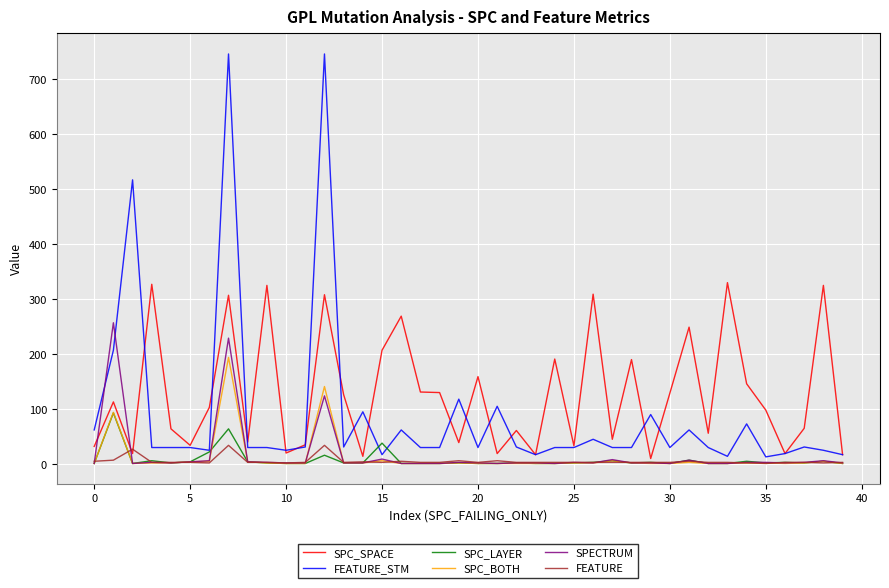

What is the maximum value for SPC_SPACE?

330